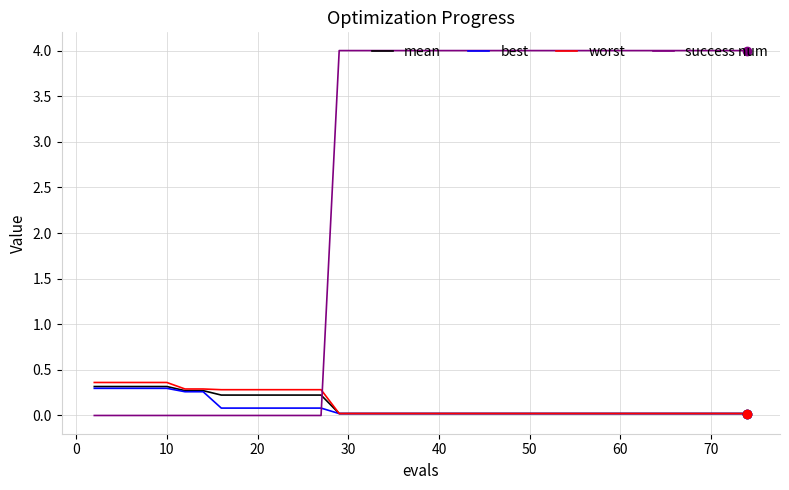

How many intersections are there between worst and success num?

1